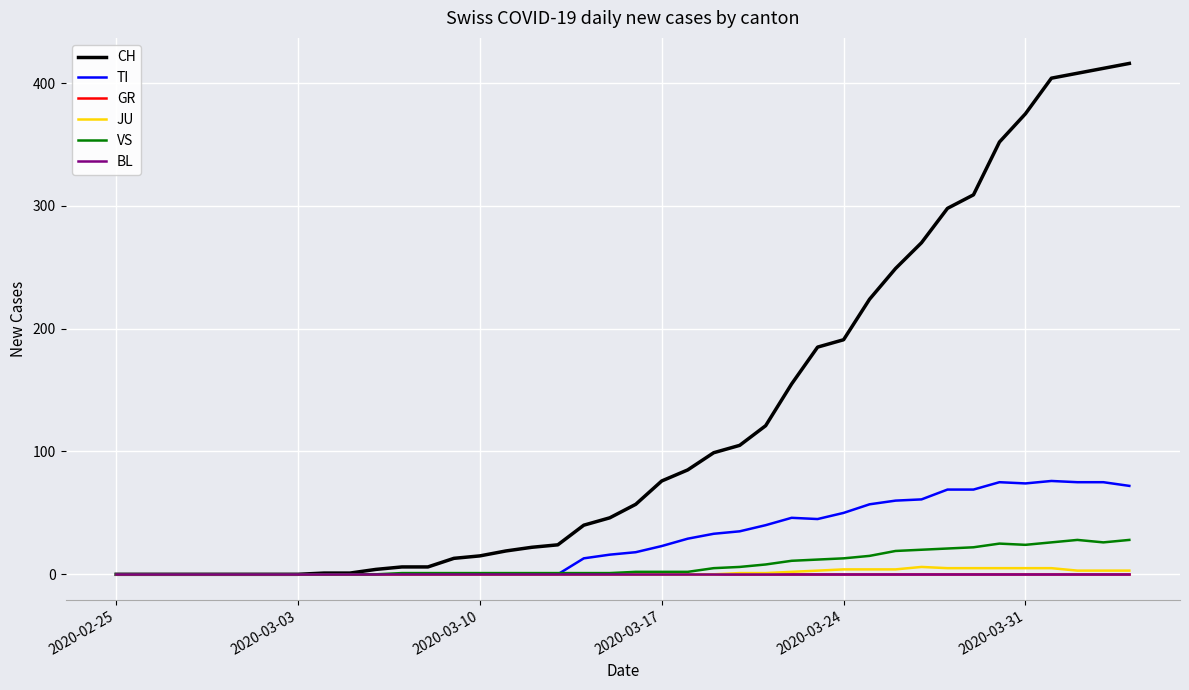

Which series has the largest total across all categories?

CH